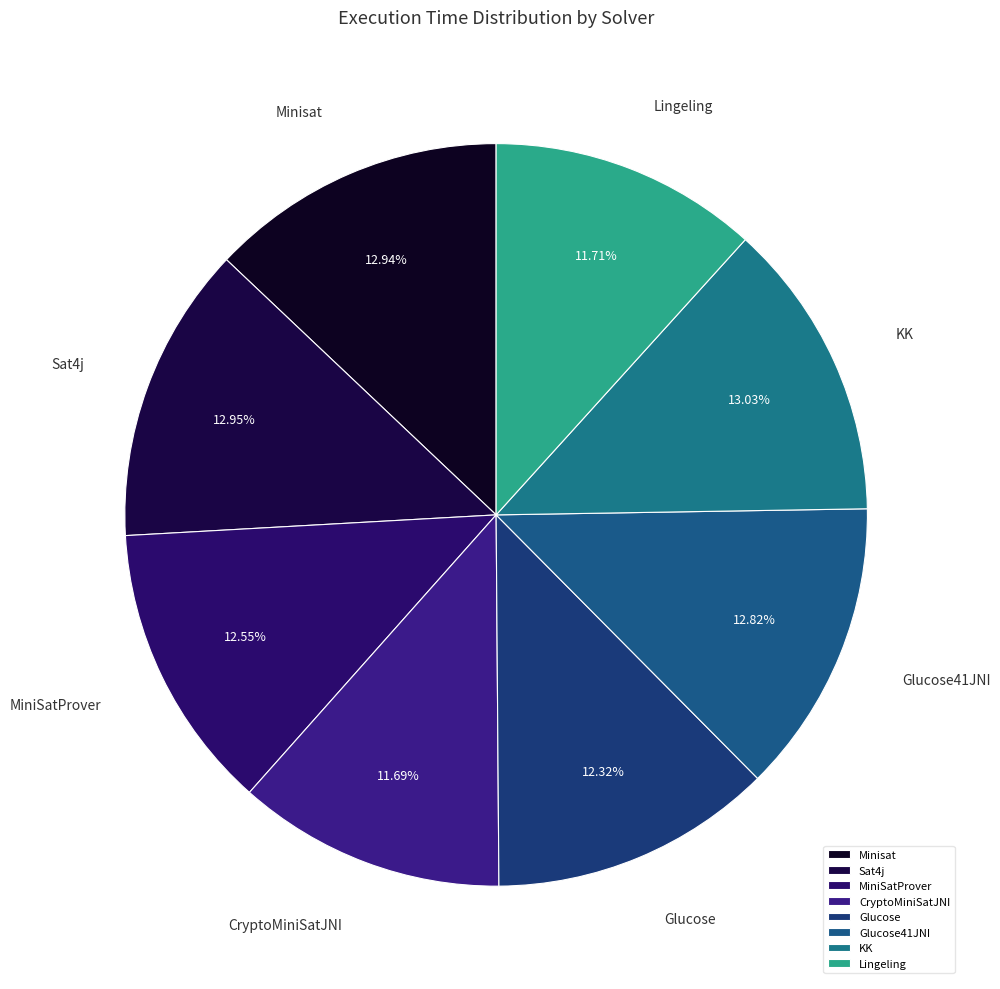

Combined, do CryptoMiniSatJNI and Glucose41JNI account for over 50%?

No